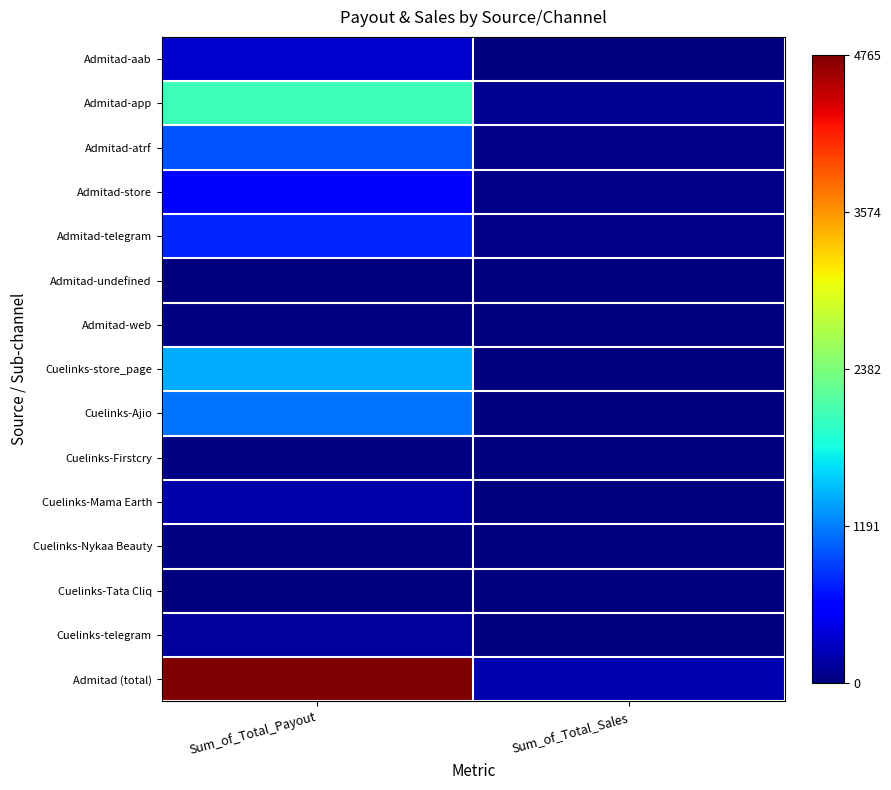

Reading left to right, list all the values displayed in this chart.

Admitad-aab: Sum_of_Total_Payout=0.1	Sum_of_Total_Sales=0.0
Admitad-app: Sum_of_Total_Payout=0.4	Sum_of_Total_Sales=0.0
Admitad-atrf: Sum_of_Total_Payout=0.2	Sum_of_Total_Sales=0.0
Admitad-store: Sum_of_Total_Payout=0.1	Sum_of_Total_Sales=0.0
Admitad-telegram: Sum_of_Total_Payout=0.2	Sum_of_Total_Sales=0.0
Admitad-undefined: Sum_of_Total_Payout=0.0	Sum_of_Total_Sales=0.0
Admitad-web: Sum_of_Total_Payout=0.0	Sum_of_Total_Sales=0.0
Cuelinks-store_page: Sum_of_Total_Payout=0.3	Sum_of_Total_Sales=0.0
Cuelinks-Ajio: Sum_of_Total_Payout=0.2	Sum_of_Total_Sales=0.0
Cuelinks-Firstcry: Sum_of_Total_Payout=0.0	Sum_of_Total_Sales=0.0
Cuelinks-Mama Earth: Sum_of_Total_Payout=0.0	Sum_of_Total_Sales=0.0
Cuelinks-Nykaa Beauty: Sum_of_Total_Payout=0.0	Sum_of_Total_Sales=0.0
Cuelinks-Tata Cliq: Sum_of_Total_Payout=0.0	Sum_of_Total_Sales=0.0
Cuelinks-telegram: Sum_of_Total_Payout=0.0	Sum_of_Total_Sales=0.0
Admitad (total): Sum_of_Total_Payout=1.0	Sum_of_Total_Sales=0.0